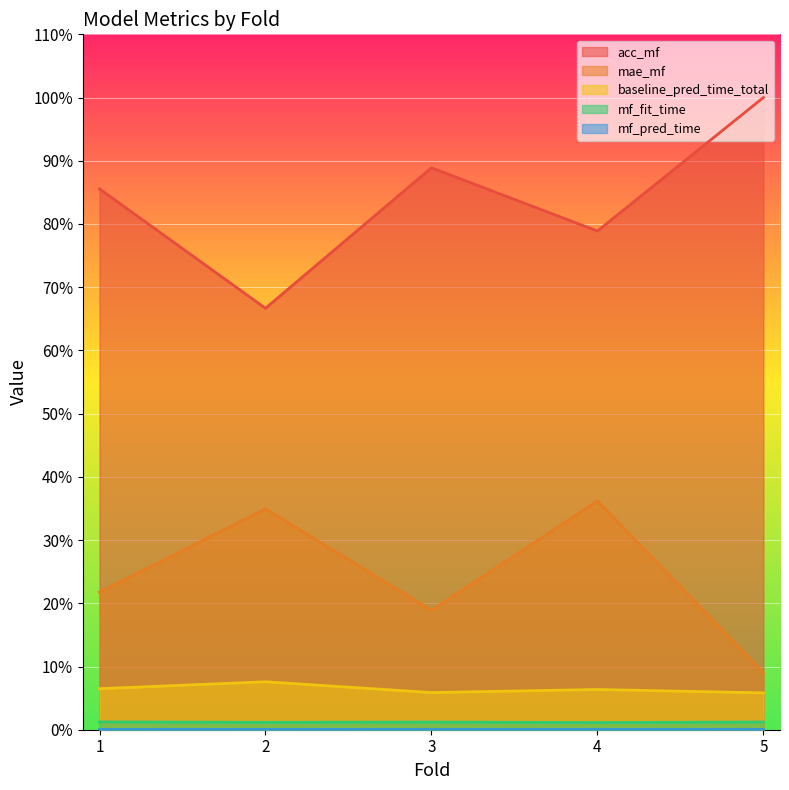

Is it true that mae_mf equals 0.1 at 3?

False